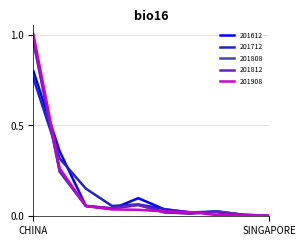

Which series has the widest spread of values?

201908